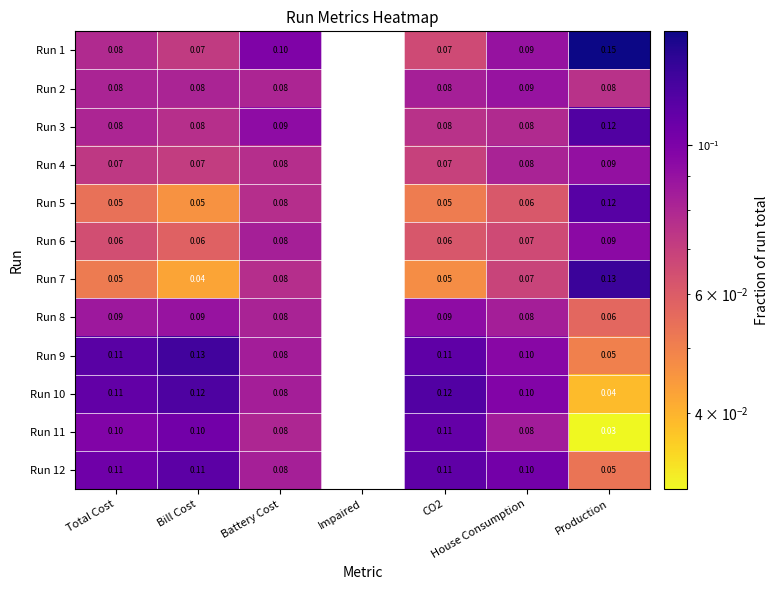

Which label corresponds to the smallest value in the chart?

Production